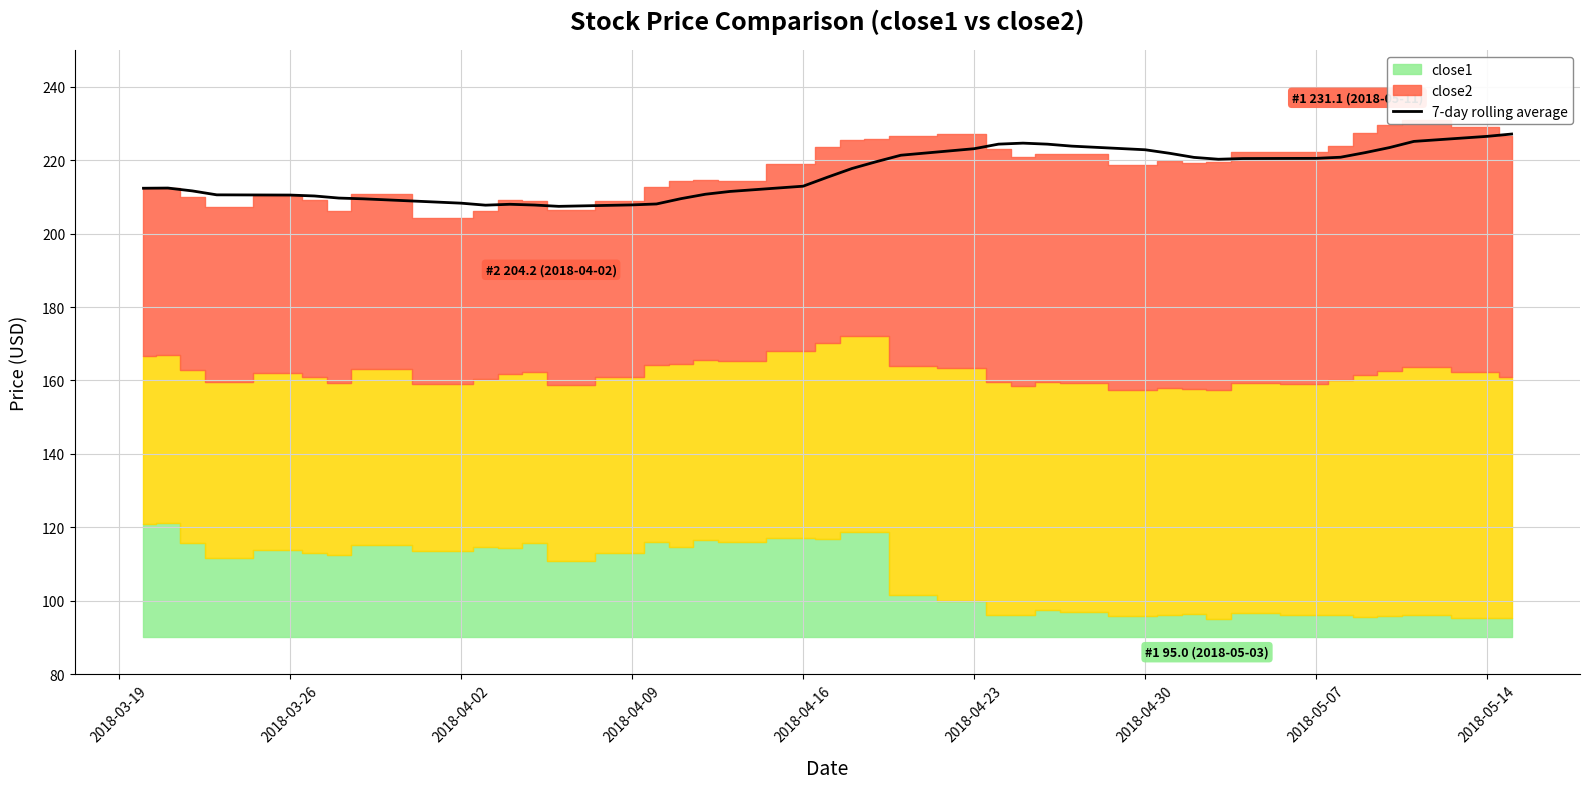

What is the lowest value of the 7-day rolling average series?

207.4